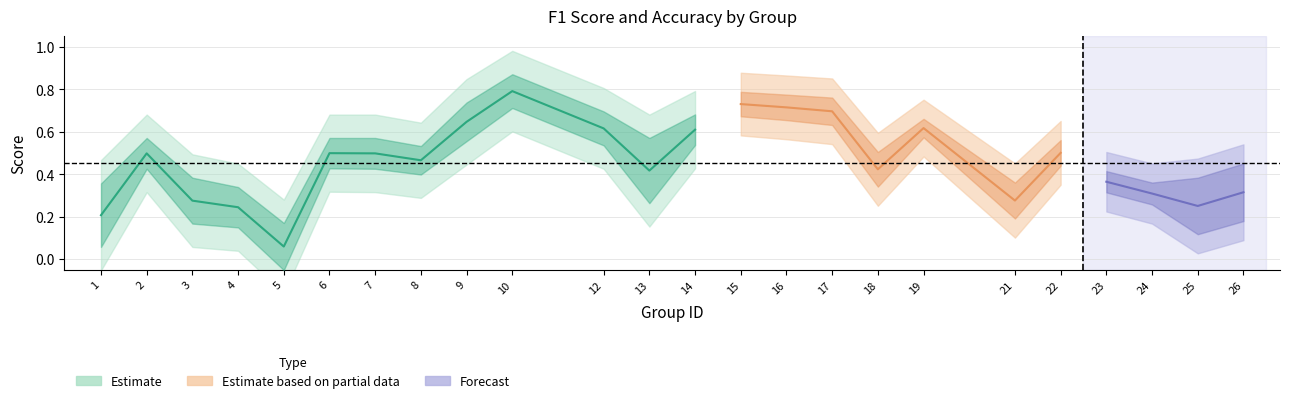

Where is f1 nearest to the value 0?

5